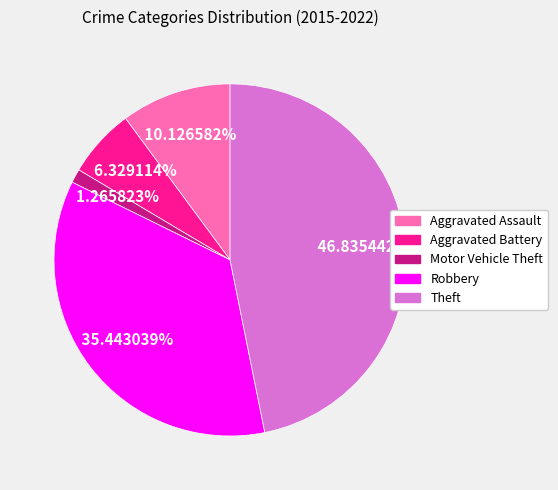

Which category has the smallest portion of the pie?

Motor Vehicle Theft